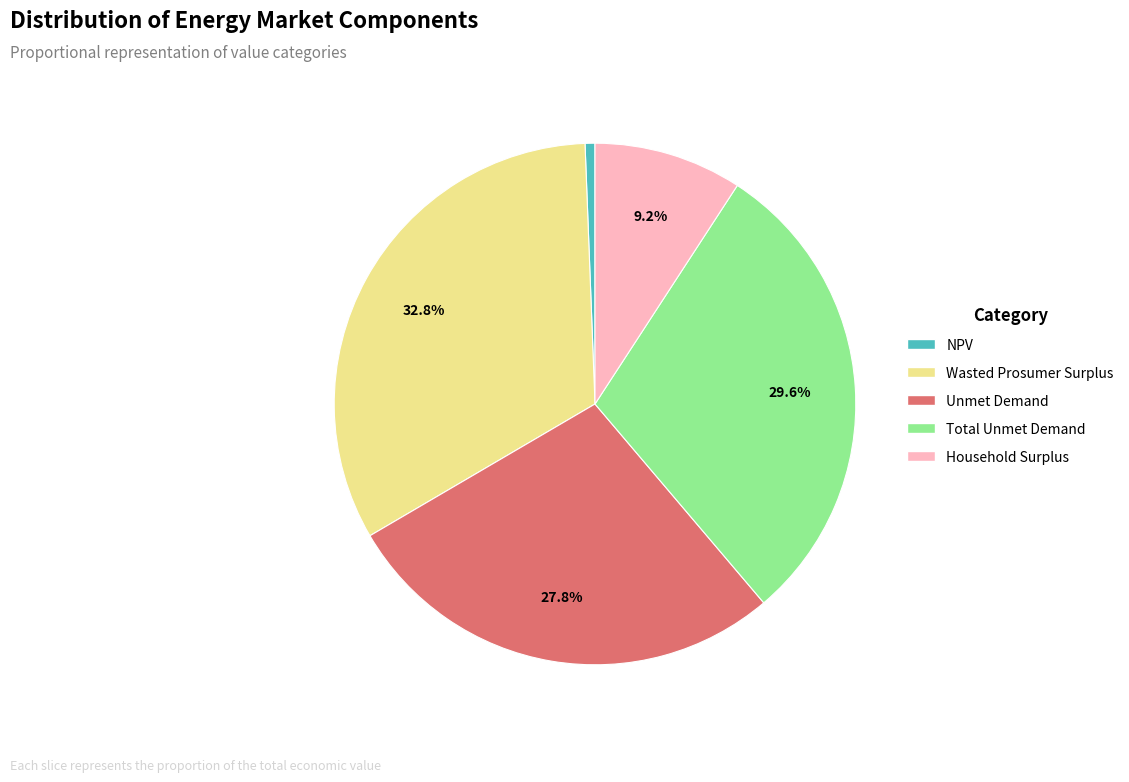

To the nearest percent, what portion does Unmet Demand represent?

28%